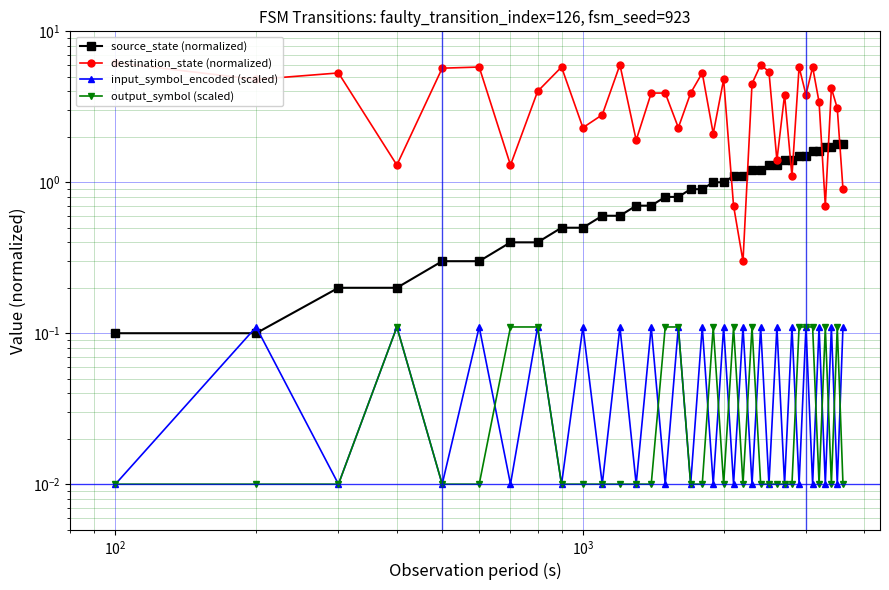

True or false: source_state (normalized) and input_symbol_encoded (scaled) cross at least once.

True